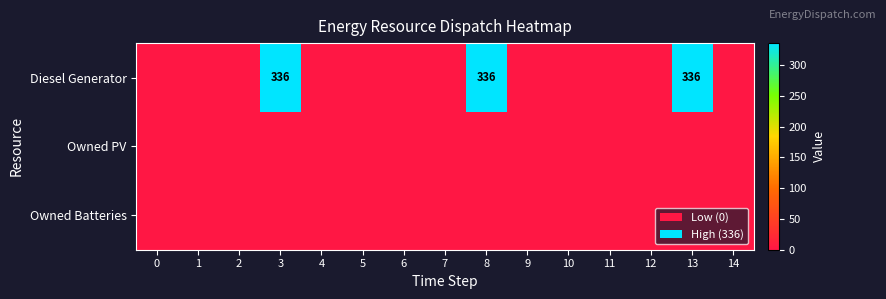

List the labels in order of Diesel Generator value, largest first.

3, 8, 13, 0, 1, 2, 4, 5, 6, 7, 9, 10, 11, 12, 14